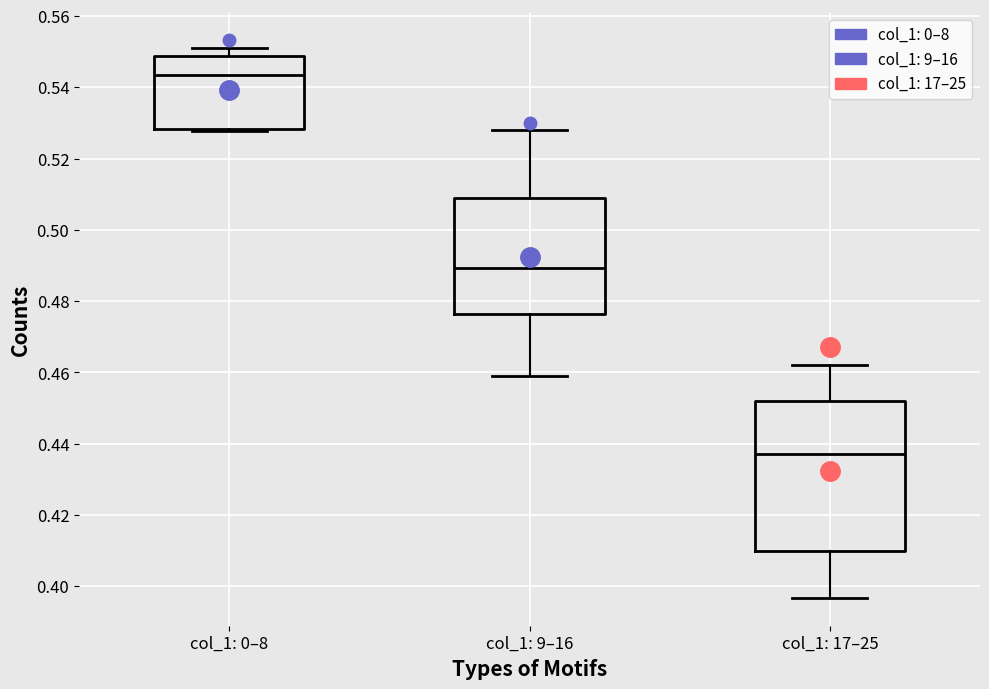

Which box has the highest median line?

col_1: 0–8